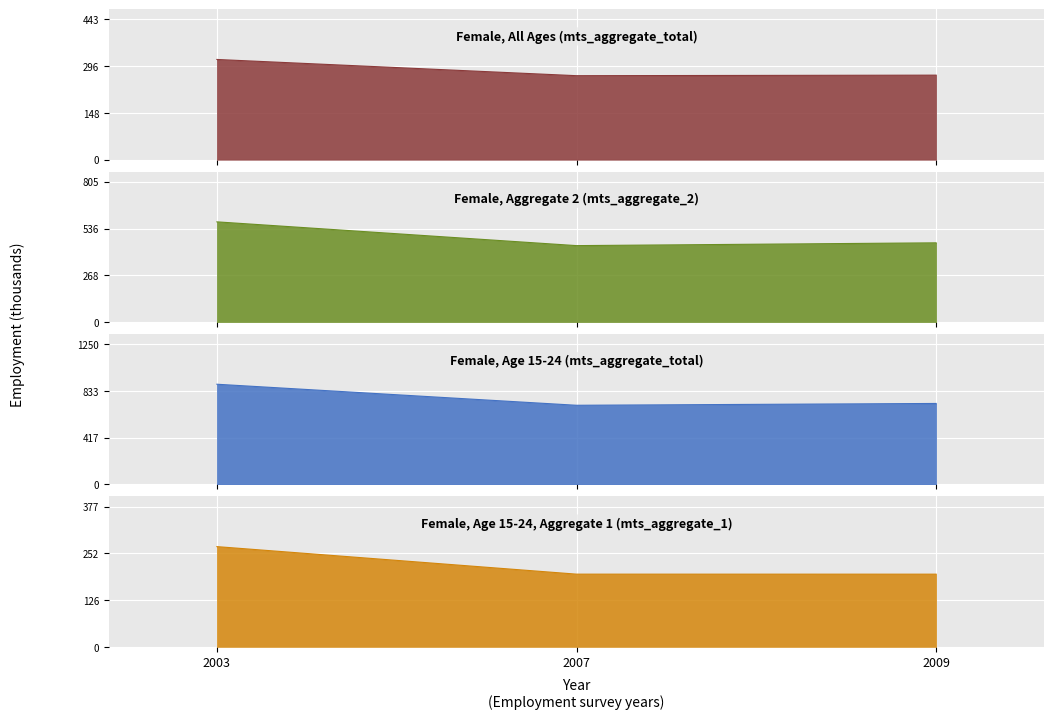

The value of age_total at 2003 is 496.4. True or false?

False